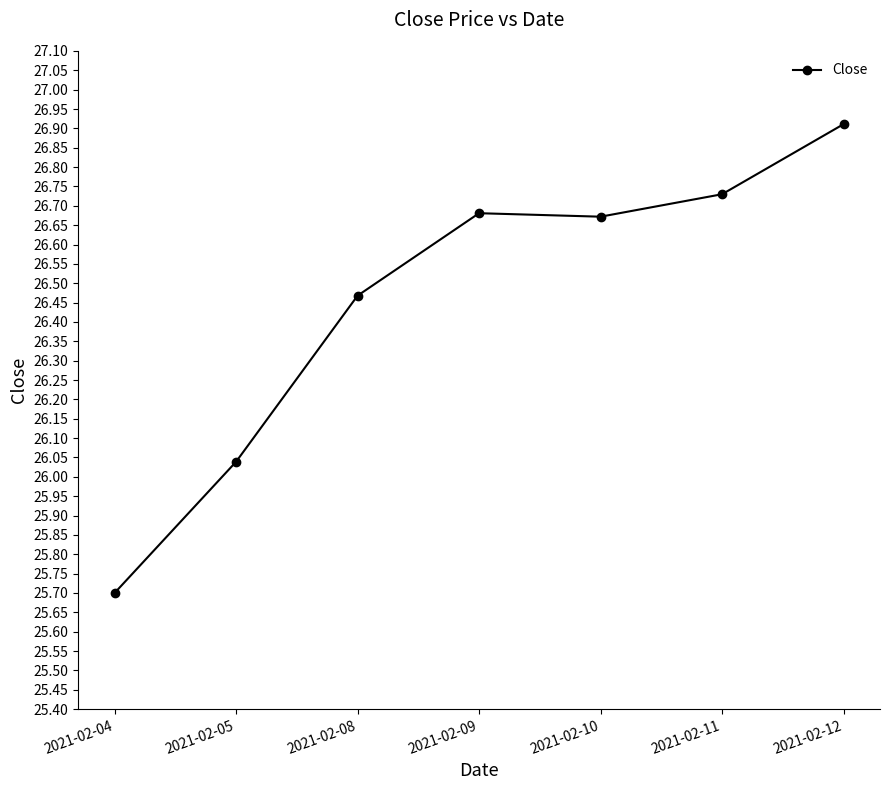

At which label is the value closest to 26?

2021-02-05